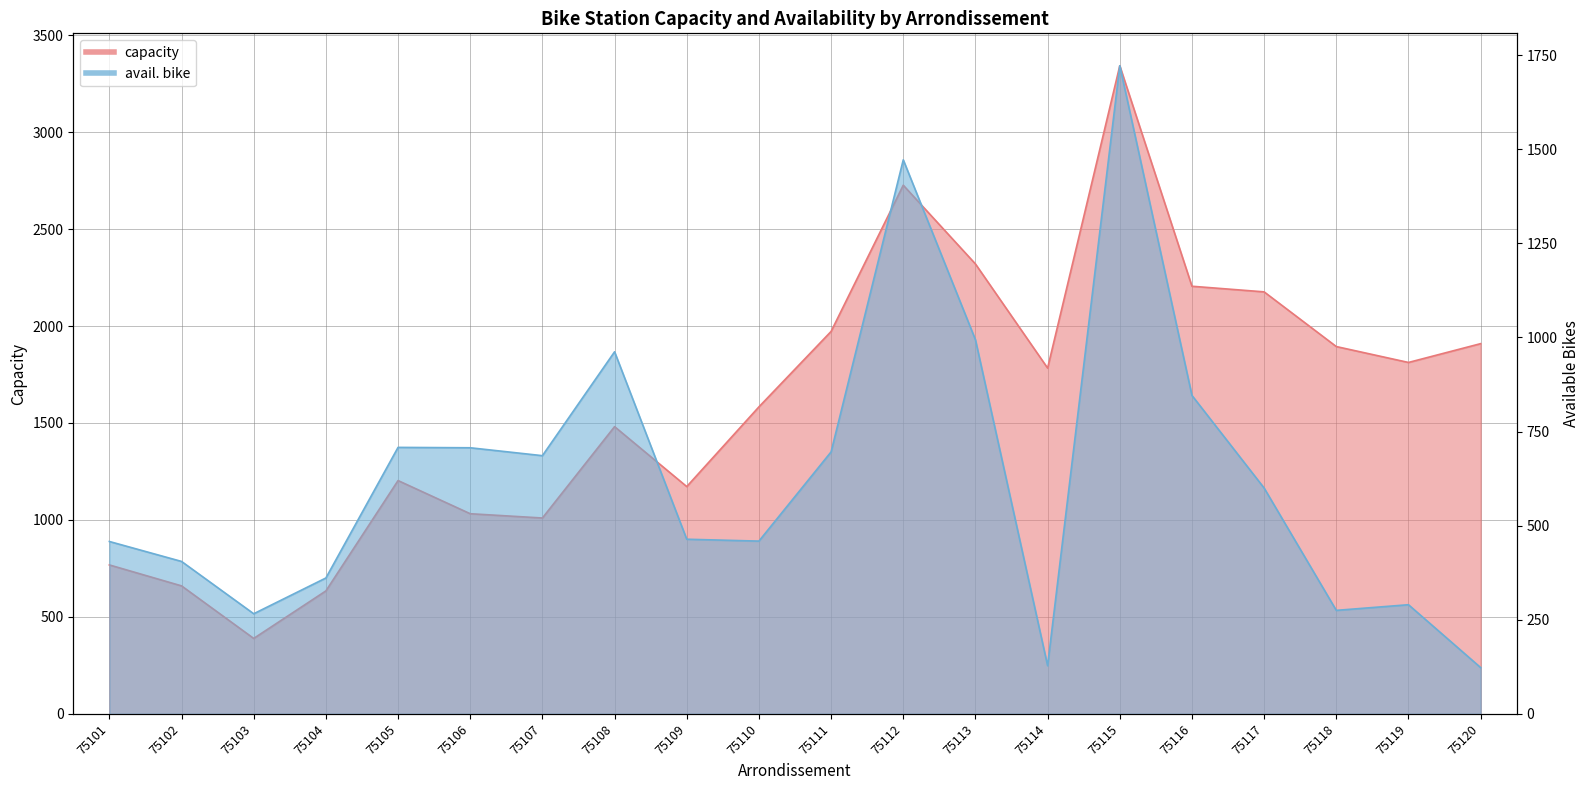

At which category is the sum across all series the highest?

75115